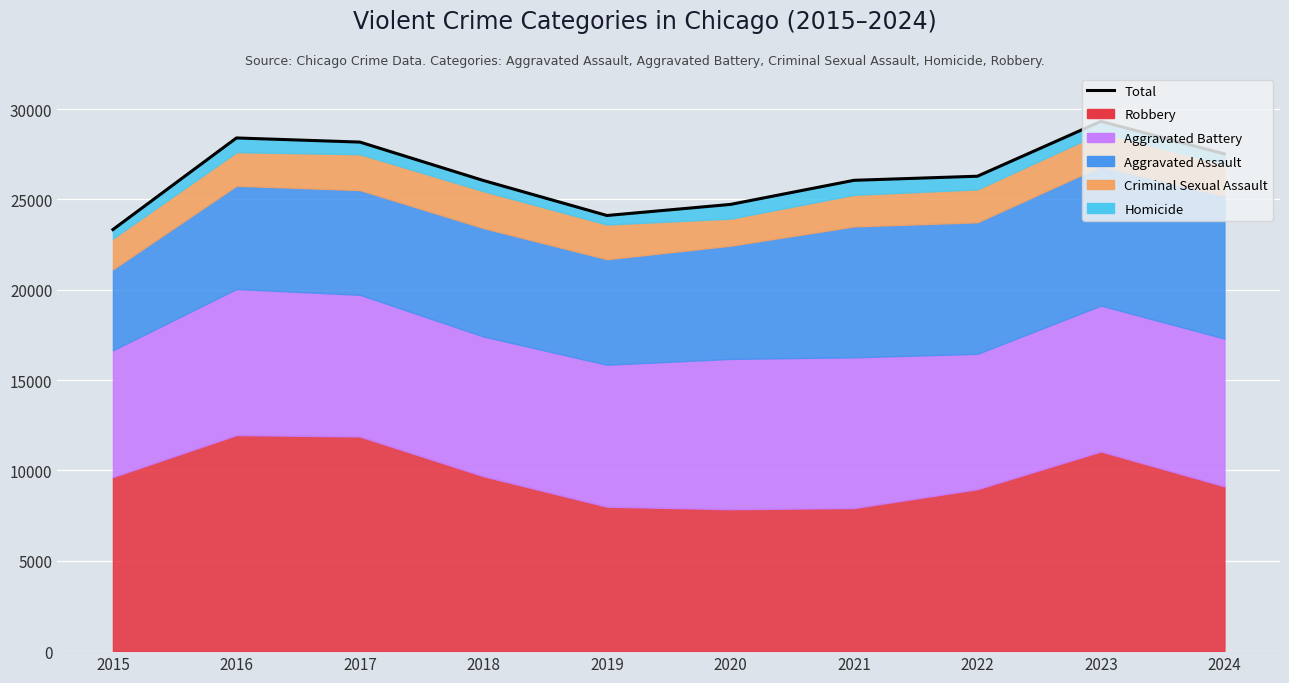

What is the sum of all values?

263996